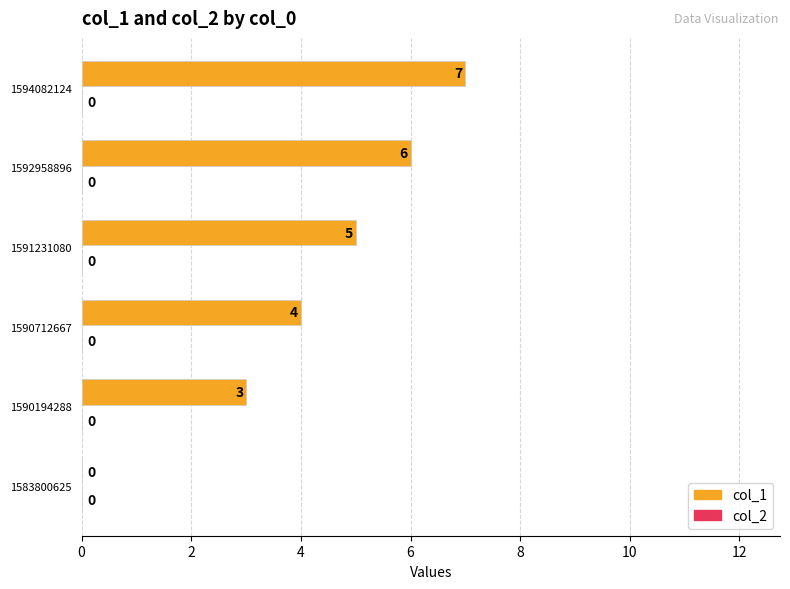

The value at 1592958896 is 6. True or false?

True